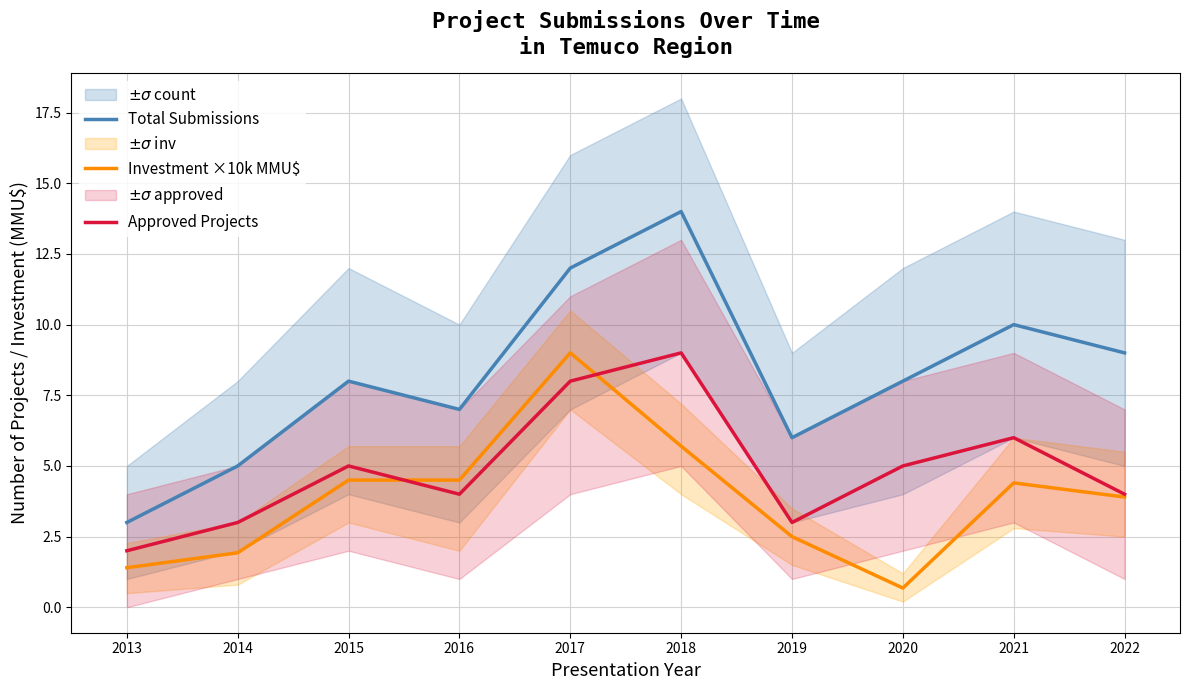

Reading left to right, extract all data points from this chart.

Total Submissions: 3.0	5.0	8.0	7.0	12.0	14.0	6.0	8.0	10.0	9.0
Investment ×10k MMU$: 1.4	1.9	4.5	4.5	9.0	5.7	2.5	0.7	4.4	3.9
Approved Projects: 2.0	3.0	5.0	4.0	8.0	9.0	3.0	5.0	6.0	4.0